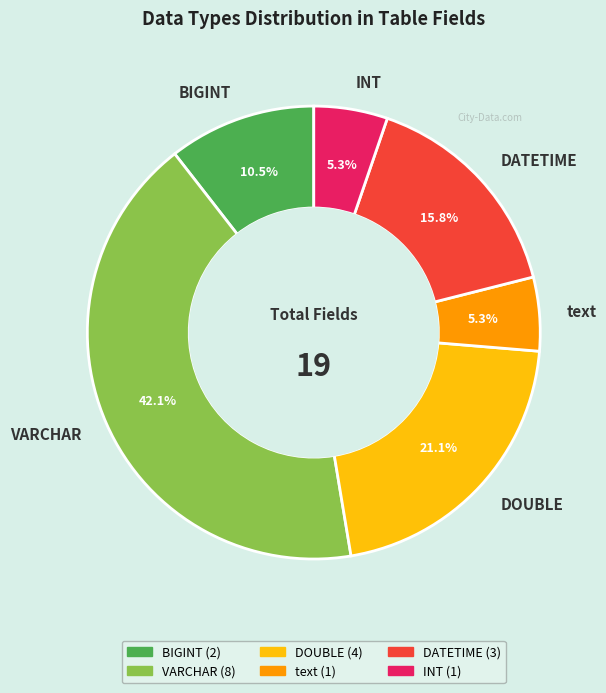

To the nearest percent, what is the average slice percentage?

17%